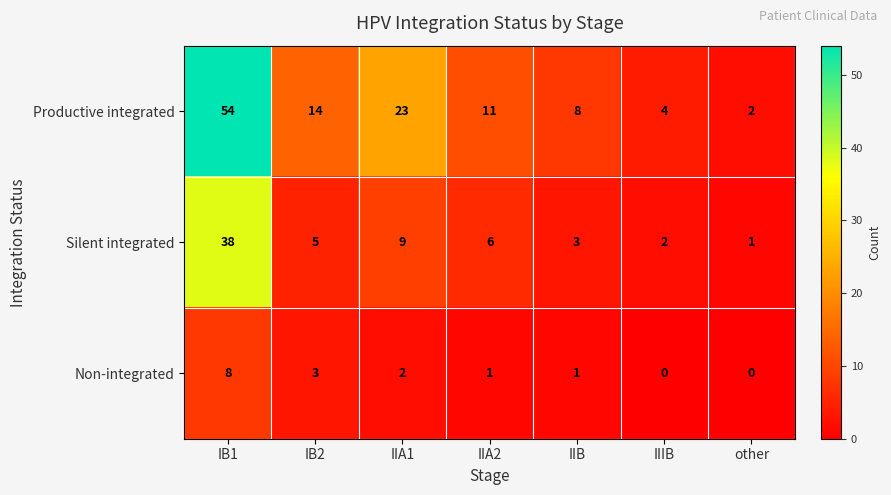

Which series has the largest range (max minus min)?

Productive integrated